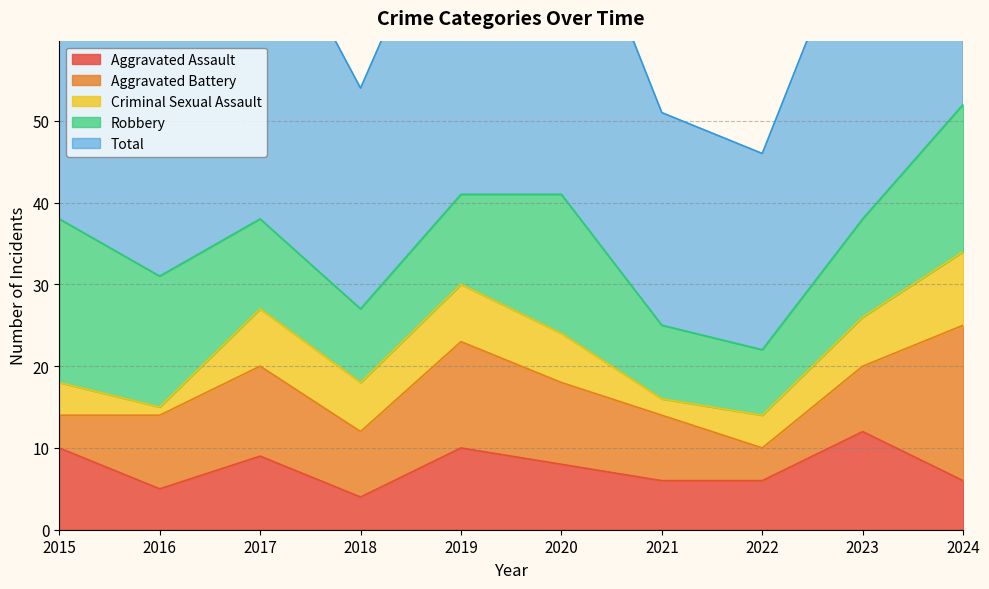

What is the average value of the Aggravated Assault series?

8